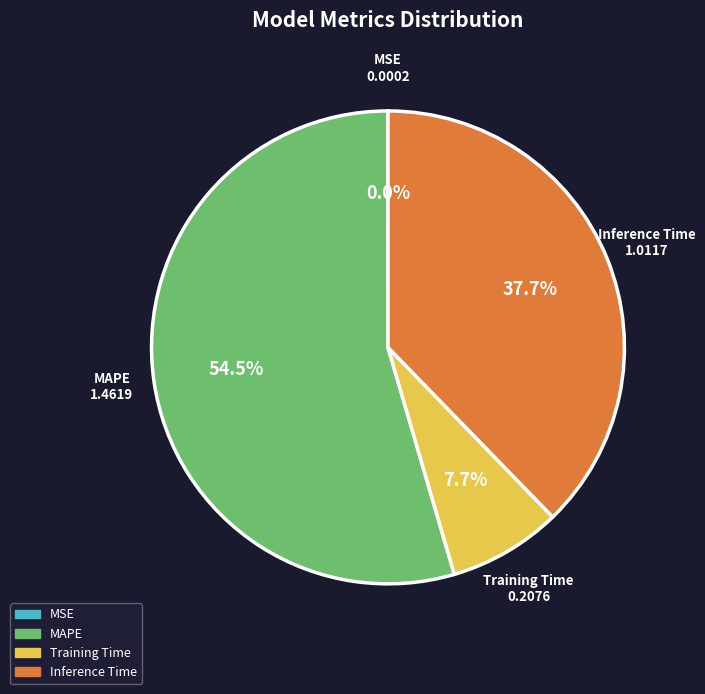

What percentage is the Inference Time slice, to the nearest percent?

38%